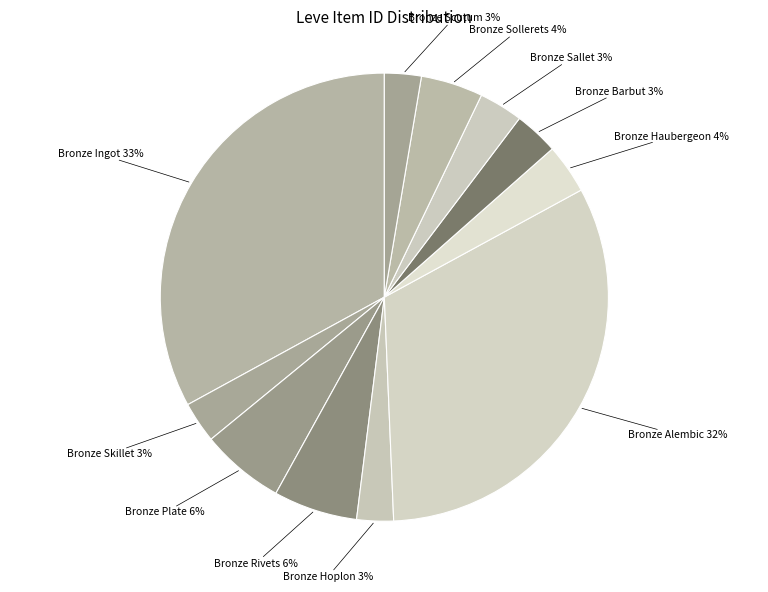

Which has a higher value, Bronze Plate or Bronze Hoplon?

Bronze Plate